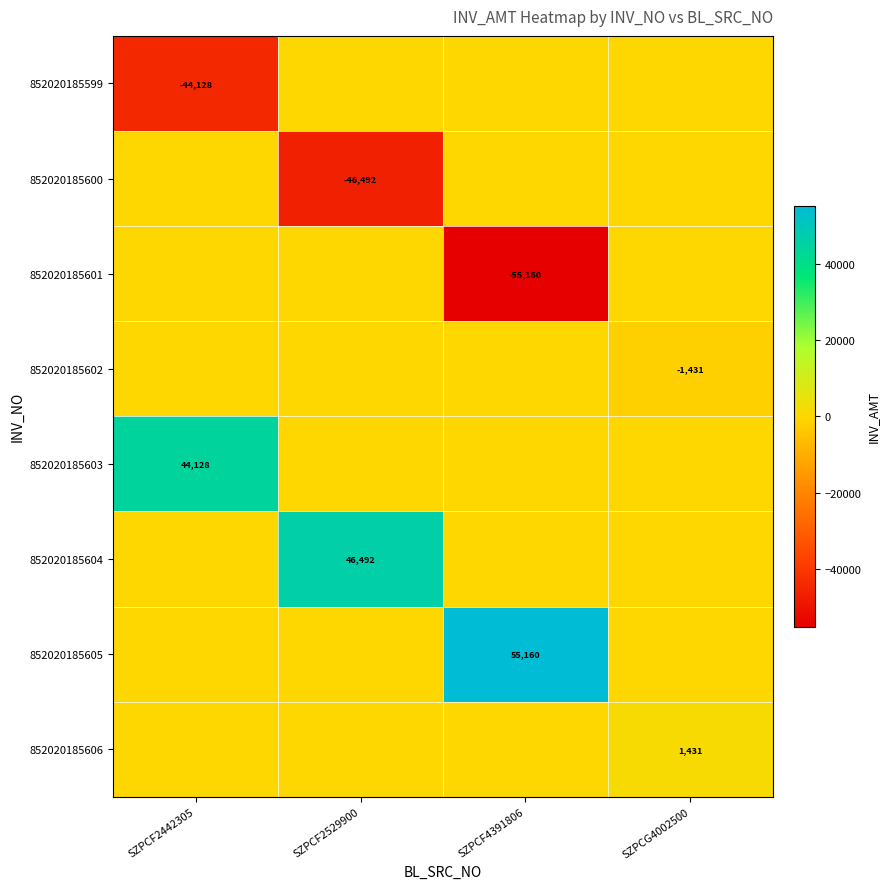

Count the number of data series in this chart.

8